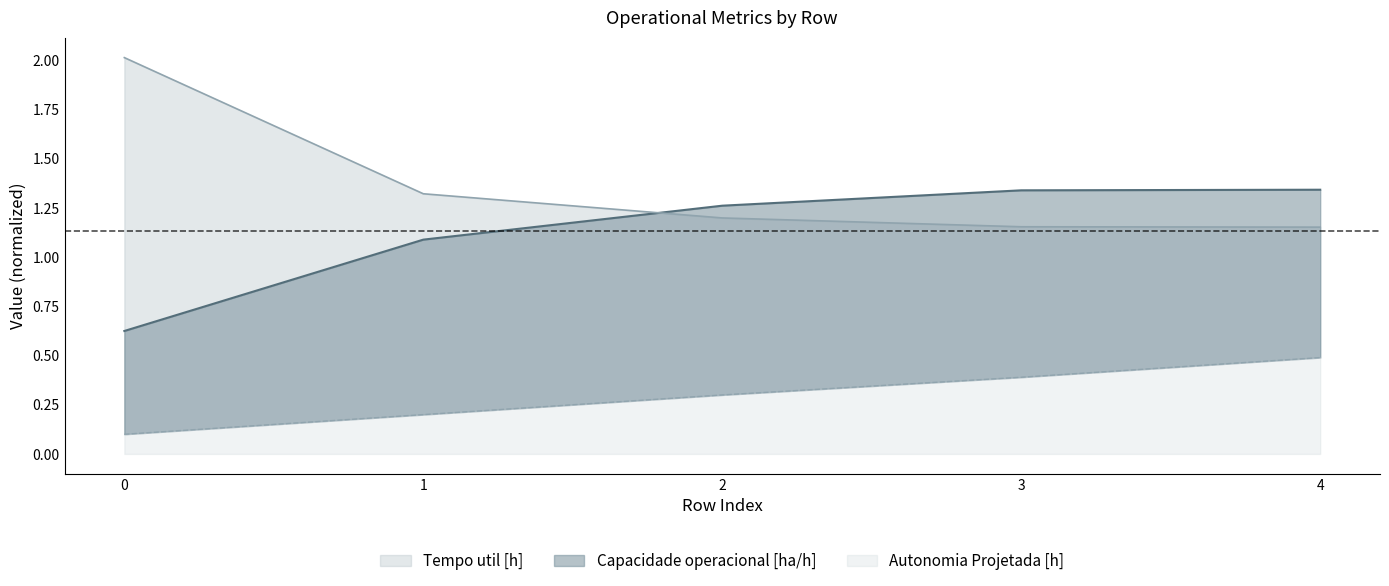

How many lines are shown in the chart?

3